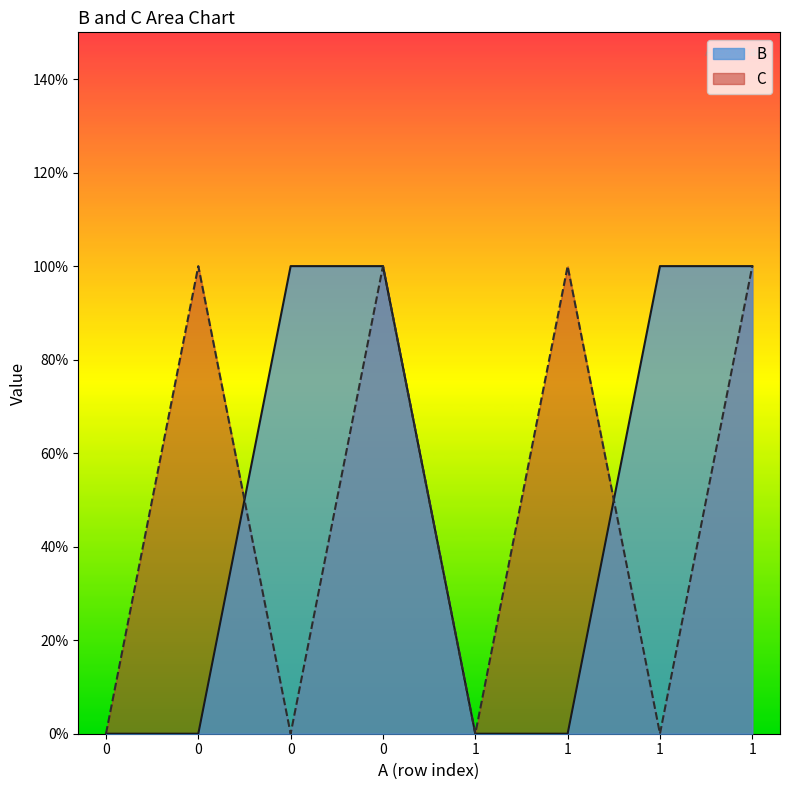

What is the greatest value displayed?

1